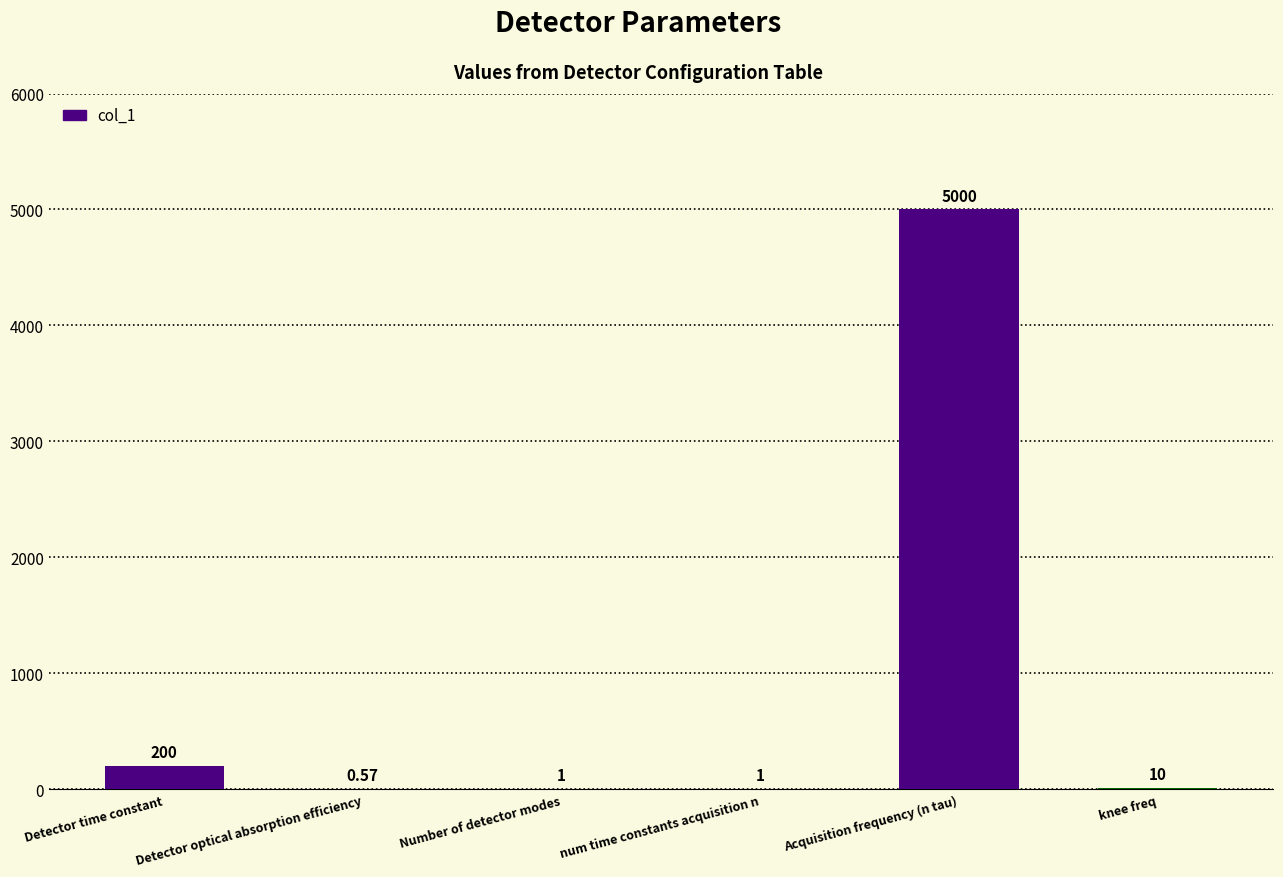

Are the bars horizontal?

No